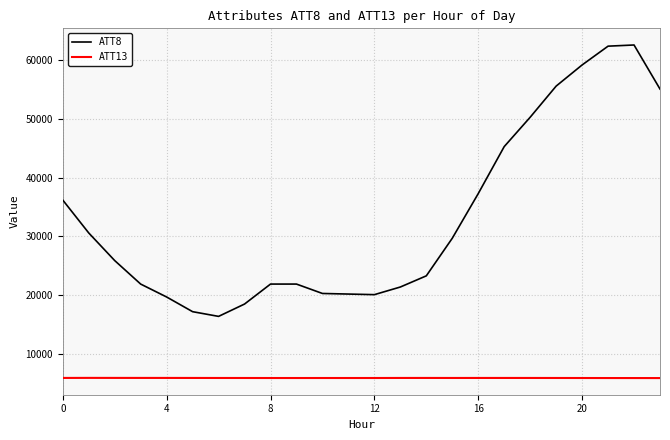

Rank the series by their maximum value, from highest to lowest.

ATT8, ATT13